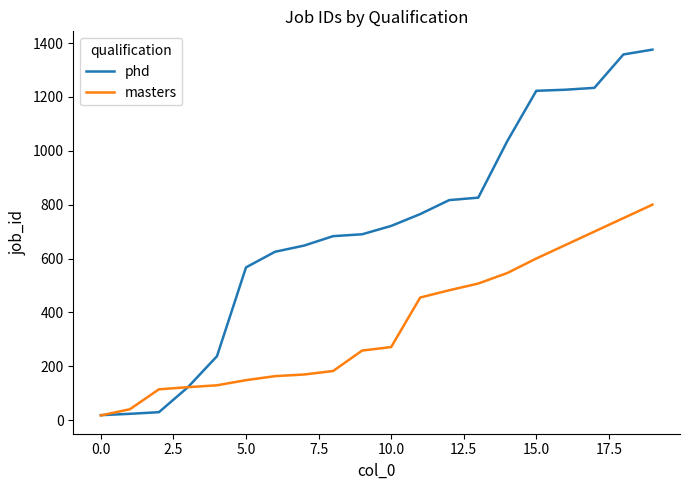

List the series in order of their peak value, highest first.

phd, masters